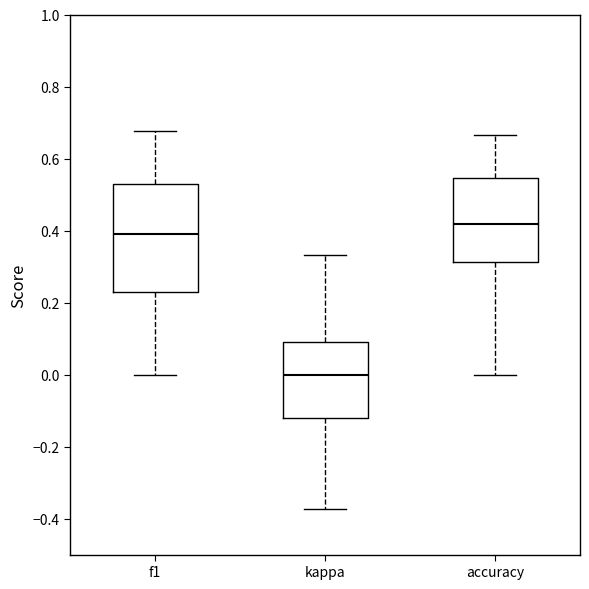

Where does the upper whisker of the box for f1 end on the y-axis? The values are not printed on the chart, so give them approximately, as read against the axis.

0.68